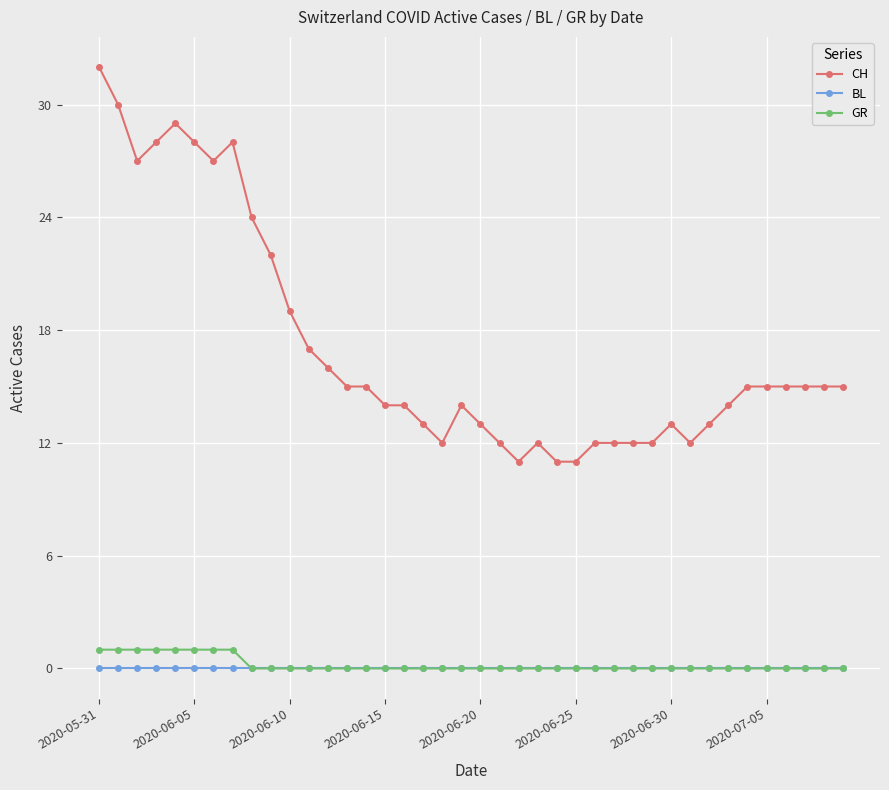

True or false: BL and CH intersect in this chart.

False